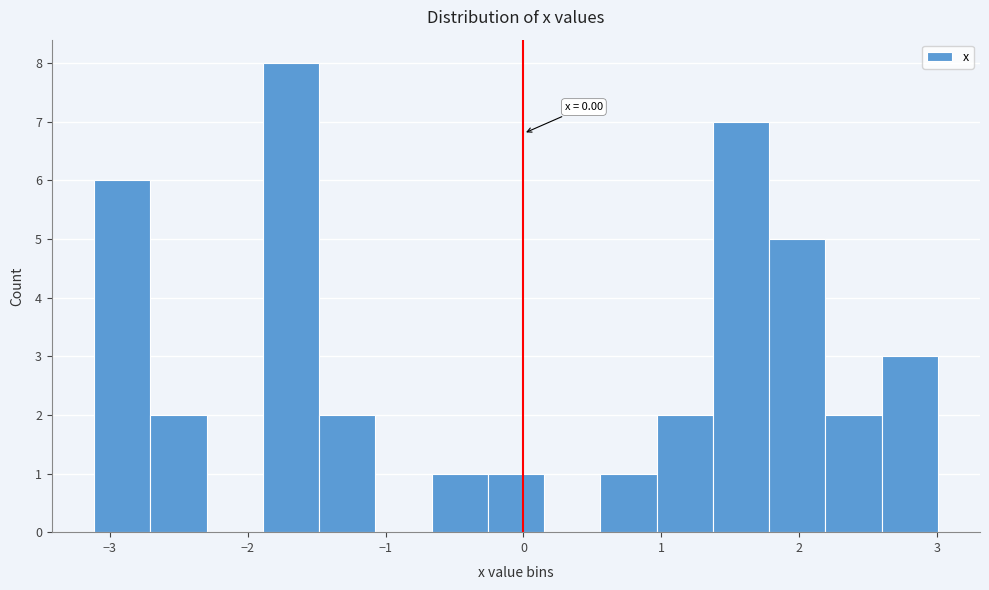

Which range on the x-axis has the tallest bar?

-1.9 to -1.5